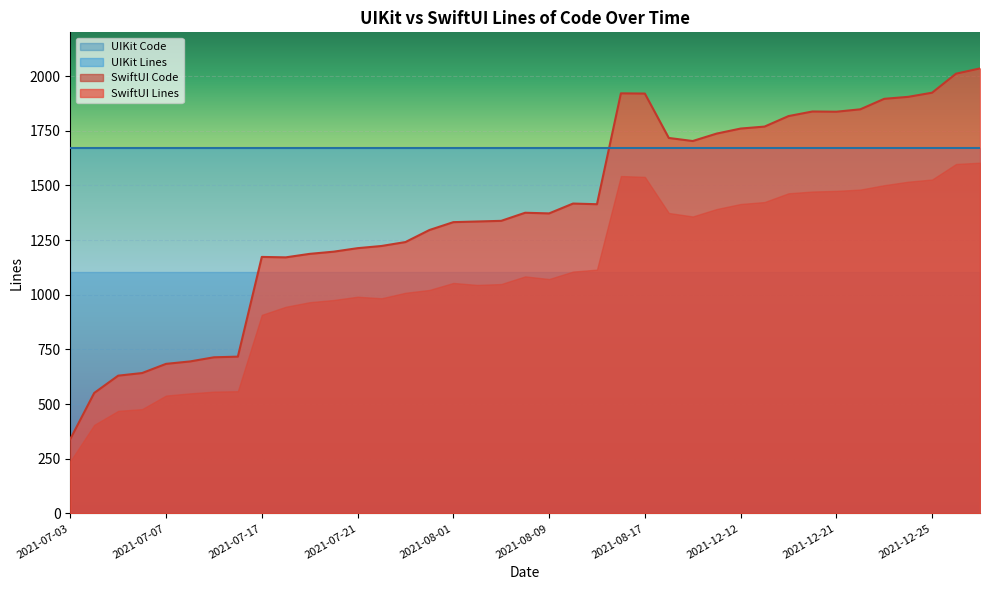

What is the difference between the second highest and minimum values in the SwiftUI Code series?

1359